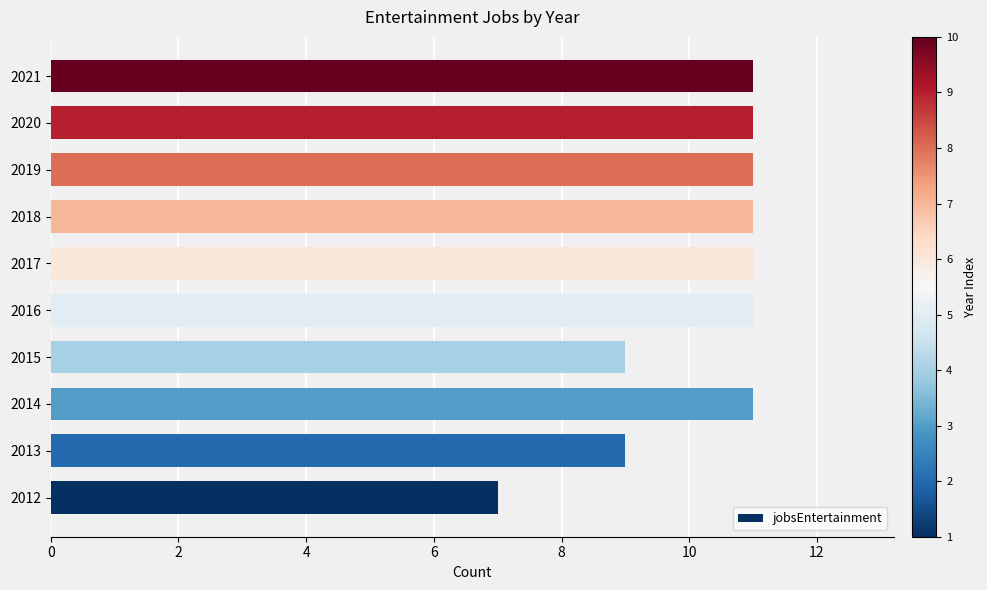

What is the greatest value displayed?

11